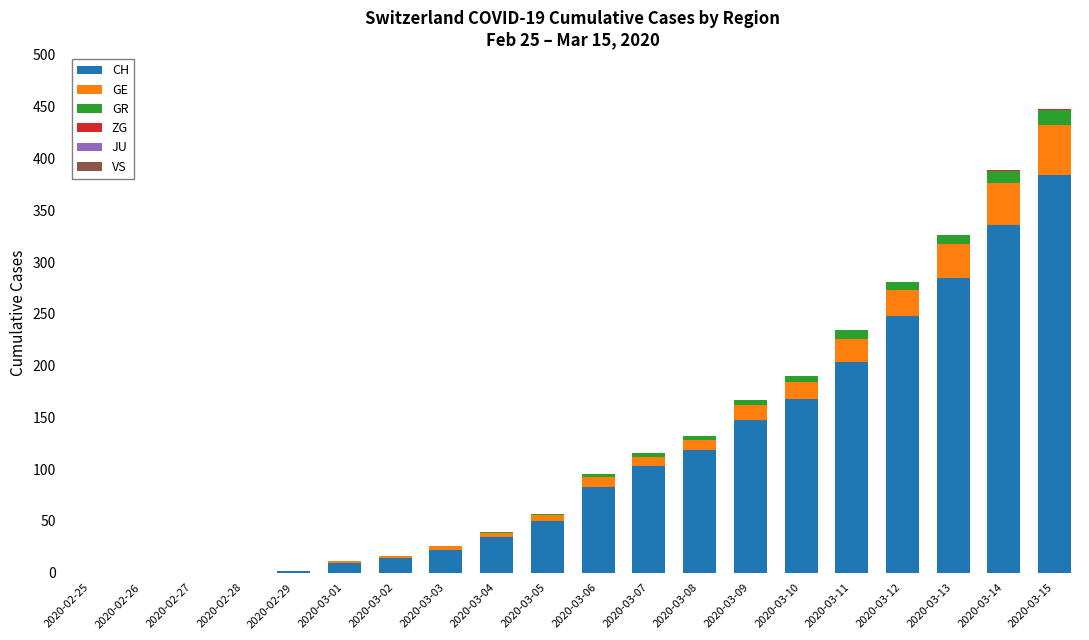

Are the bars grouped side by side (vs. stacked)?

No